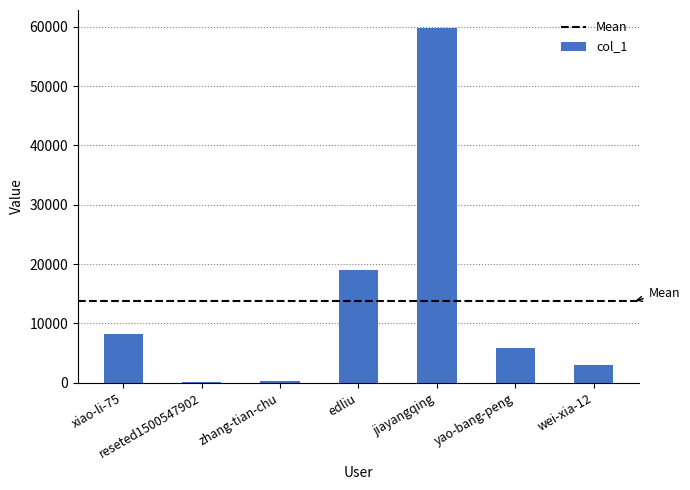

Approximately how many times larger is the value at jiayangqing compared to xiao-li-75?

7.3